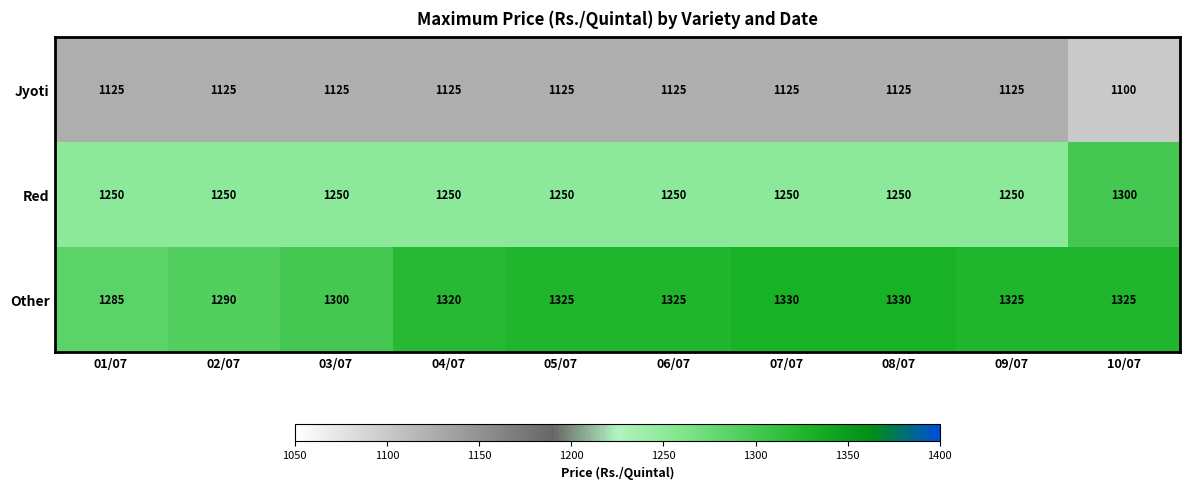

What is the difference between the highest and lowest values at 01/07?

160